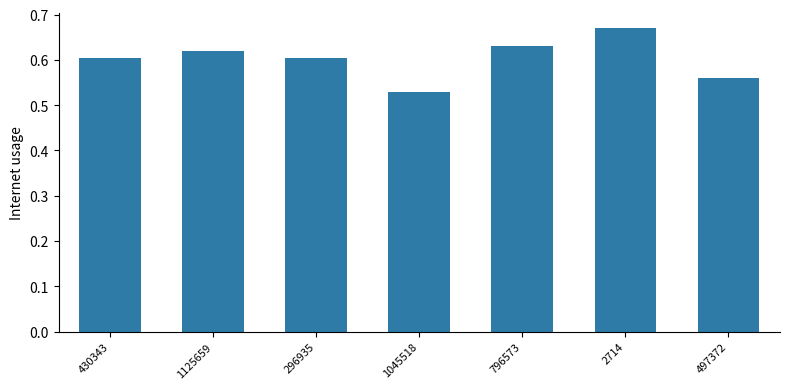

What is the sum of the values at 1125659 and 1045518?

1.1